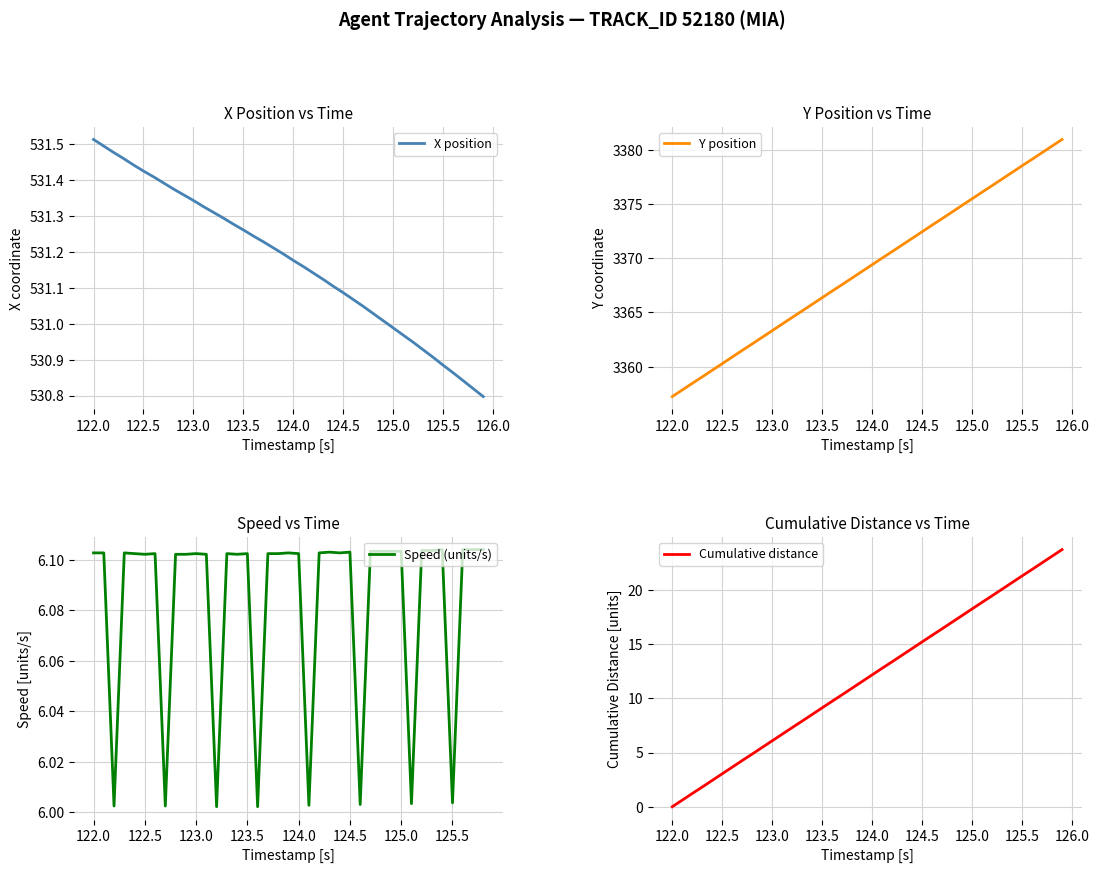

Which category has the highest value in the X position series?

122.0